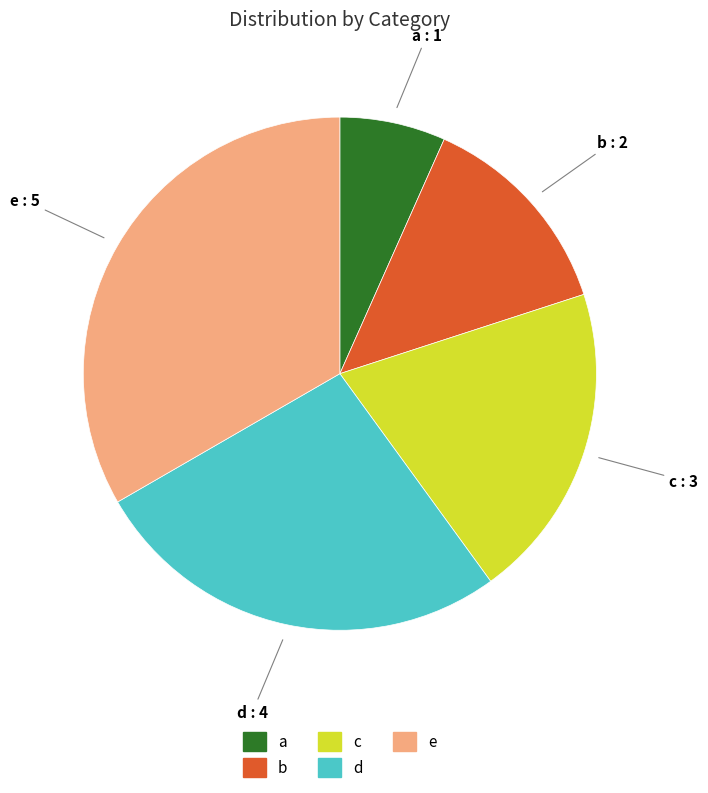

Rank the categories by value from lowest to highest.

a, b, c, d, e